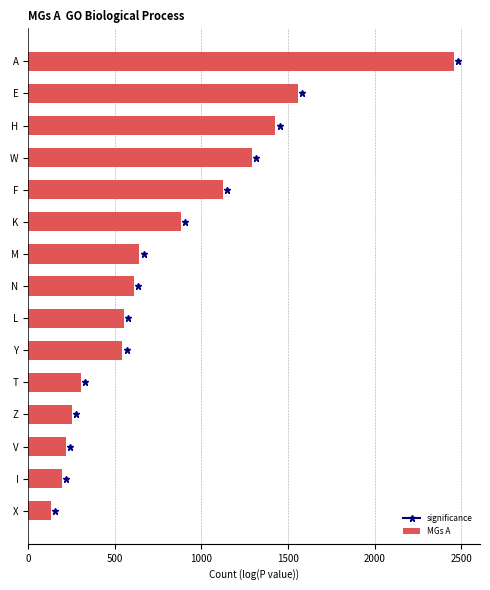

Between Y and A, which is larger?

A